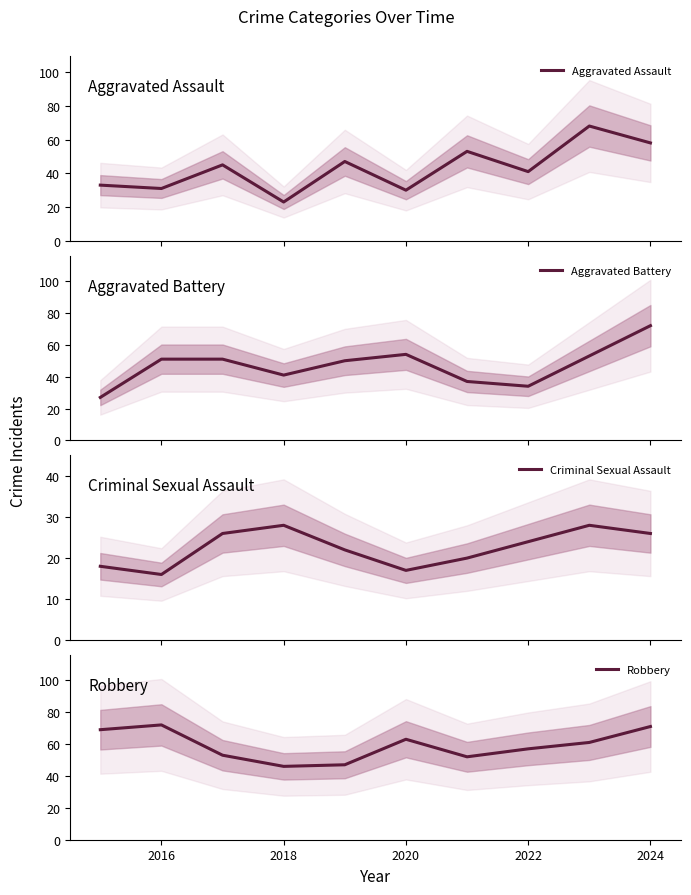

Which category has the lowest value across all series?

2016